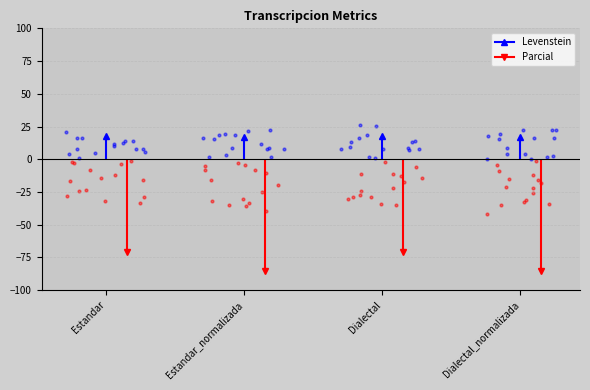

What are all the series names shown in the legend?

Levenstein, Parcial